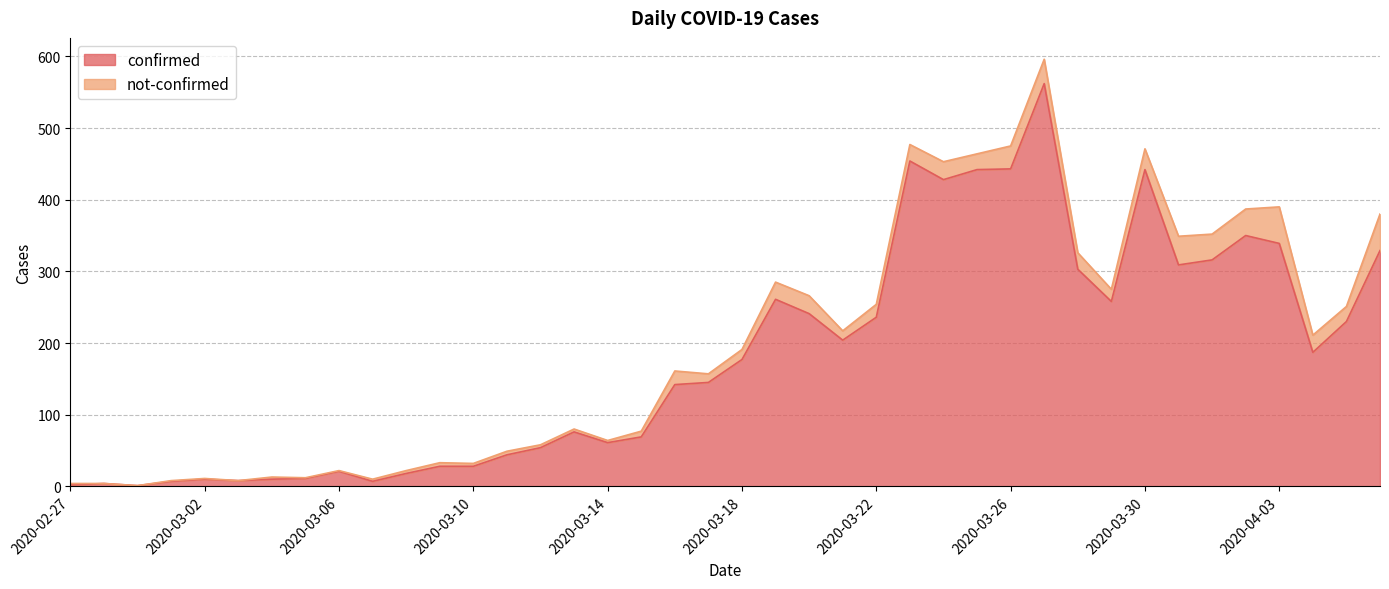

How many points are lower than both their immediate neighbors (excluding endpoints)?

9